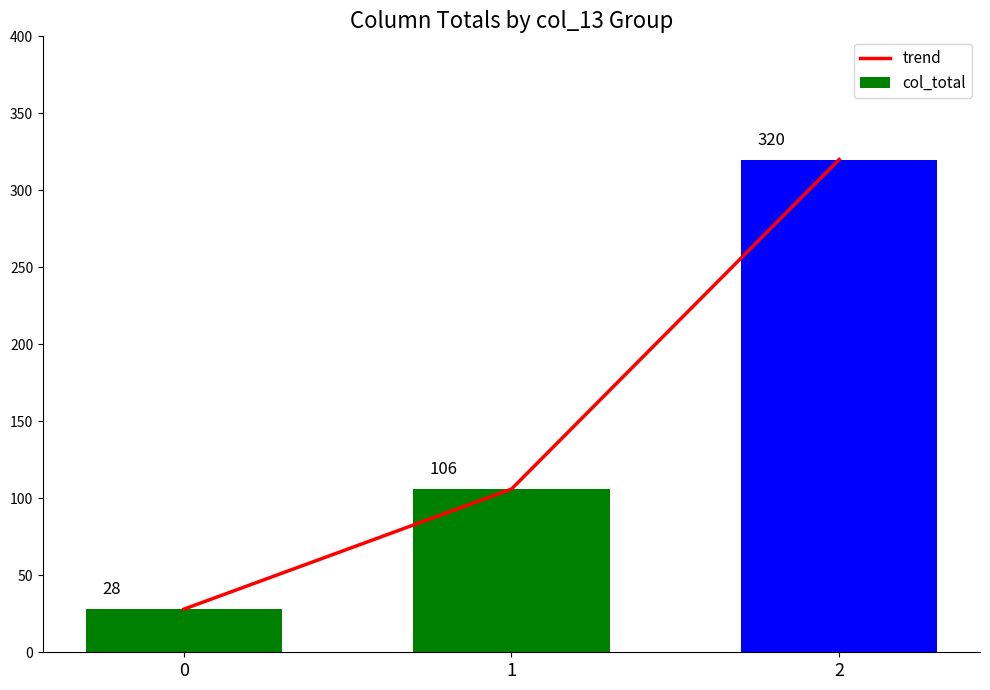

Does the chart contain stacked bars?

No